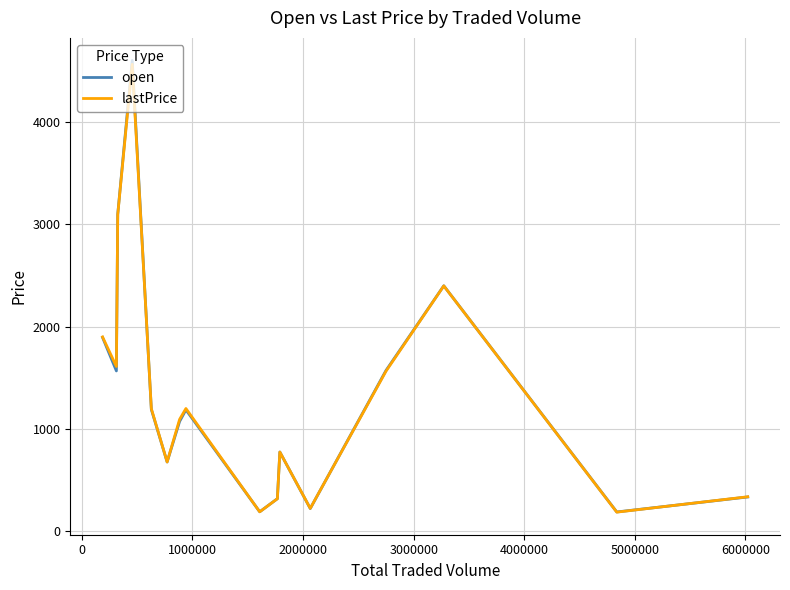

What is the maximum value shown in the chart?

4603.0